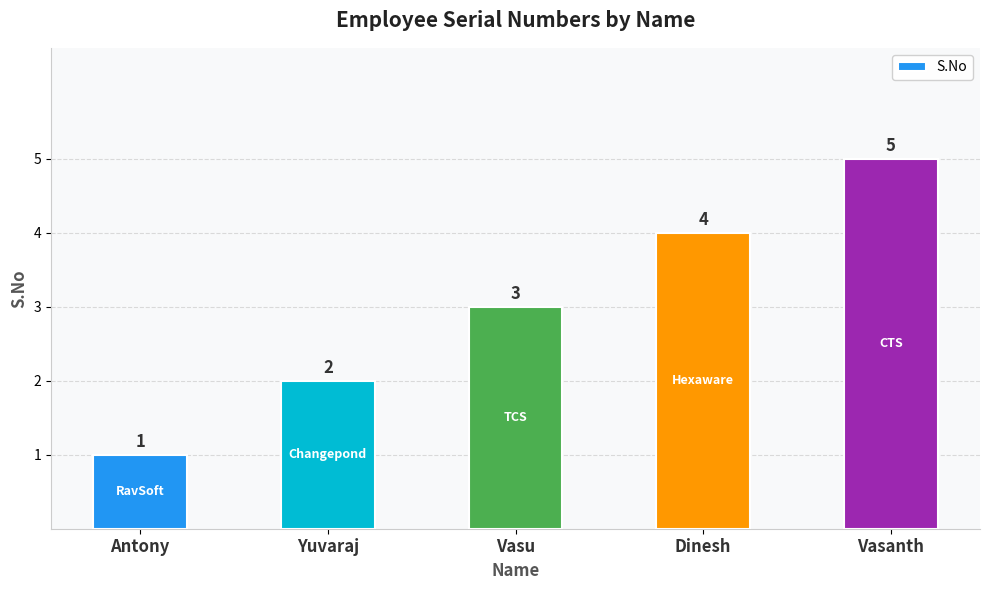

What is the maximum value shown in the chart?

5